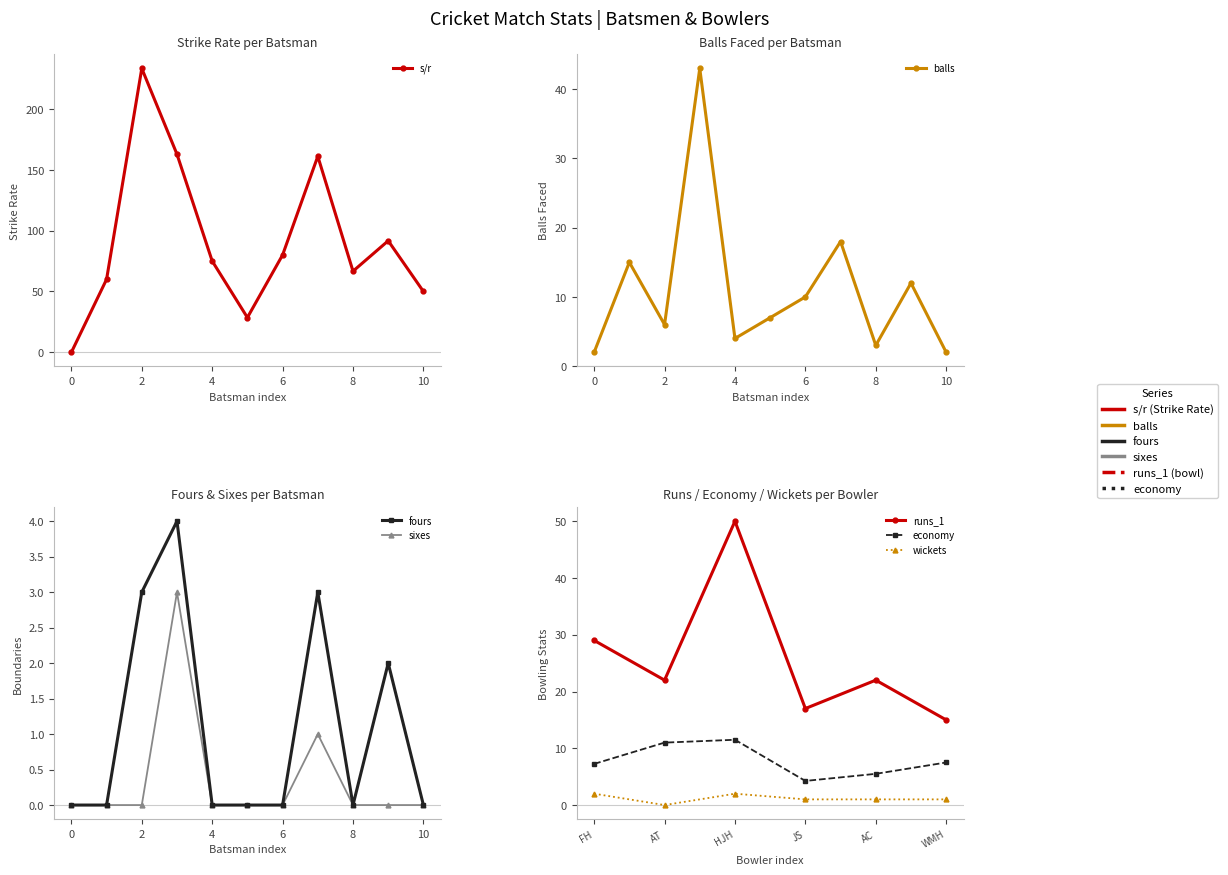

Does the chart display data point markers on the line(s)?

Yes